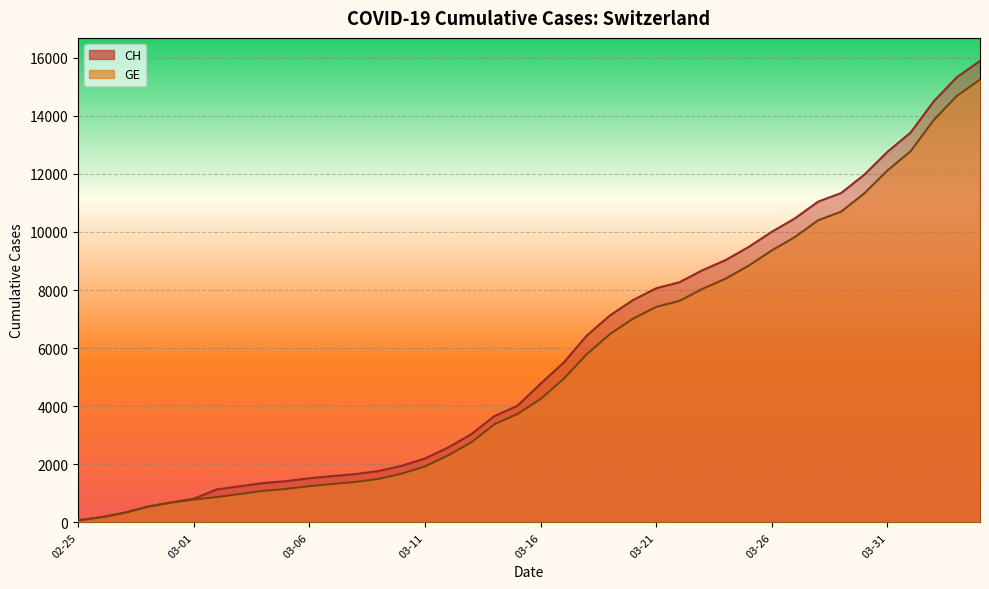

What is the difference between the GE values at 2020-03-18 and 2020-03-11?

3864